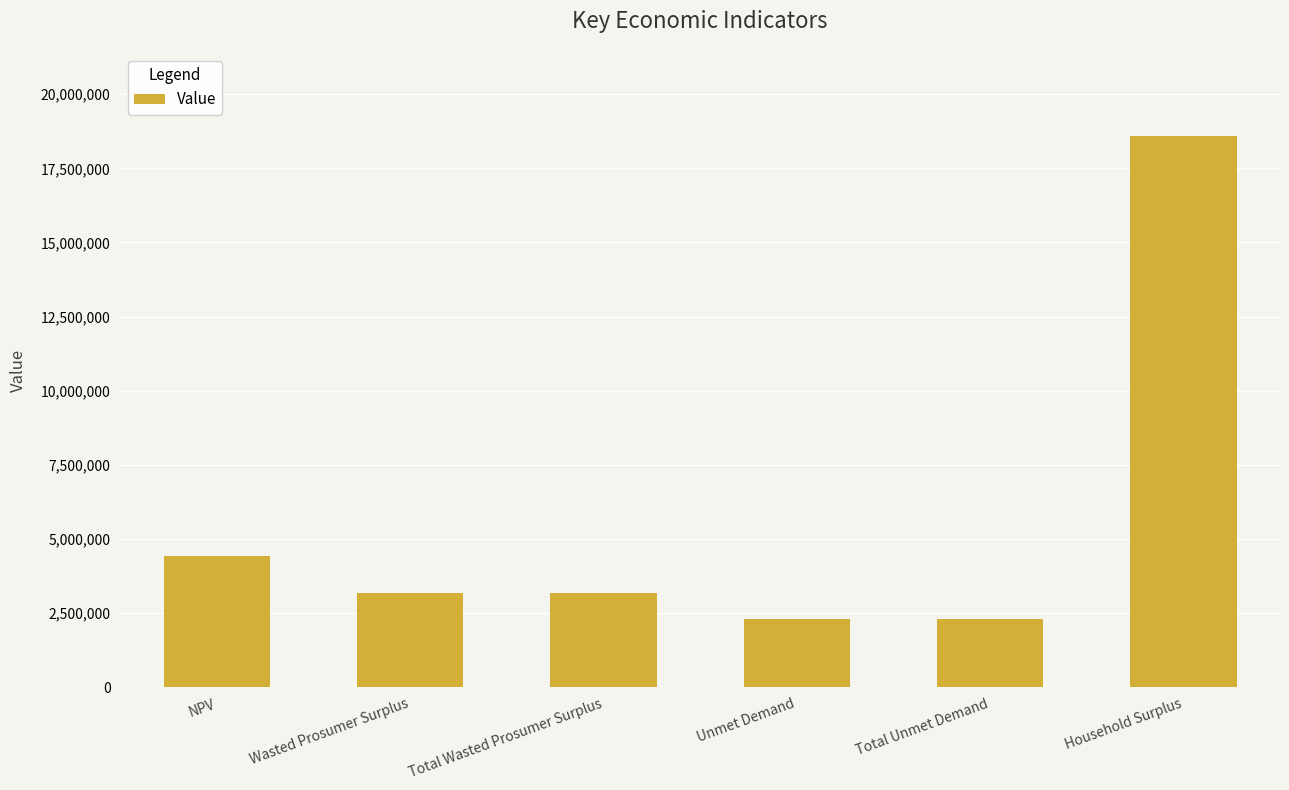

Reading left to right, what are all the values shown in this chart?

4435000.2	3184201.3	3184201.3	2304373.4	2304373.4	18598719.8